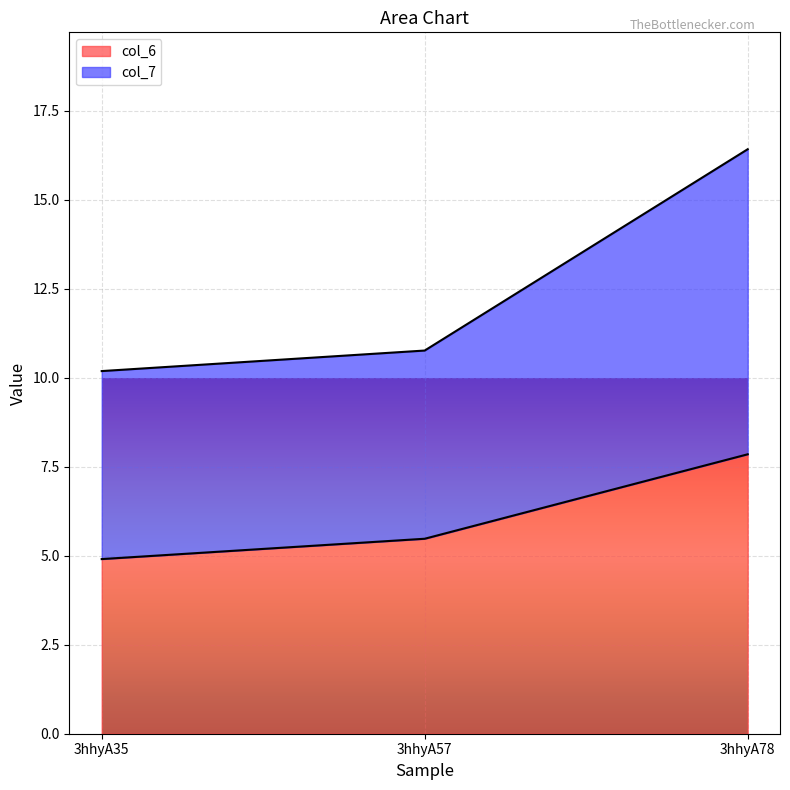

Rank the series by their maximum value, from lowest to highest.

col_6, col_7